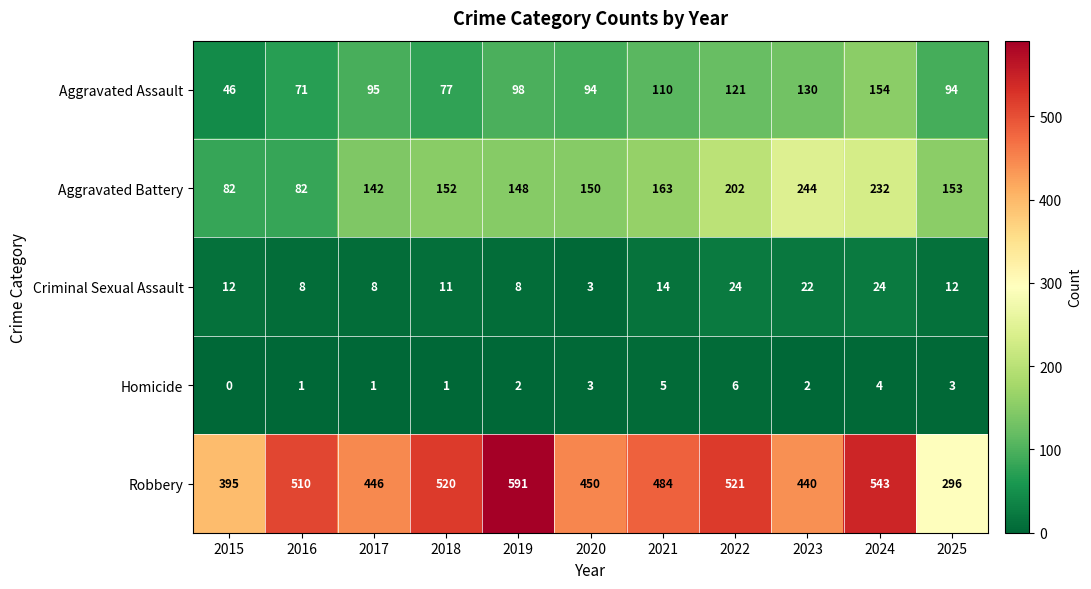

Which series changed the most between 2015 and 2016?

Robbery